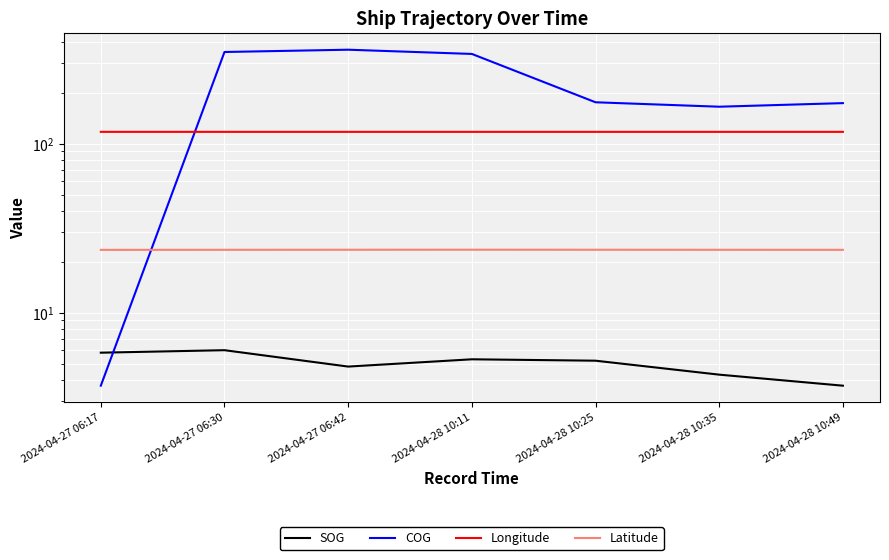

At which label does Longitude reach its minimum?

2024-04-28 10:25